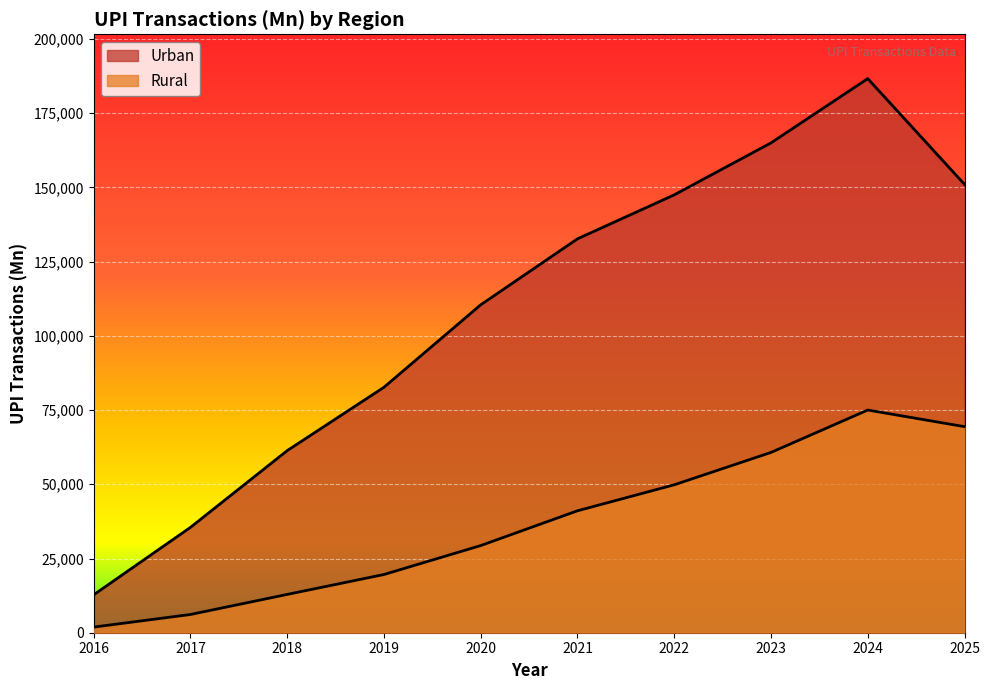

Between 2017 and 2019, which series saw the biggest shift?

Urban